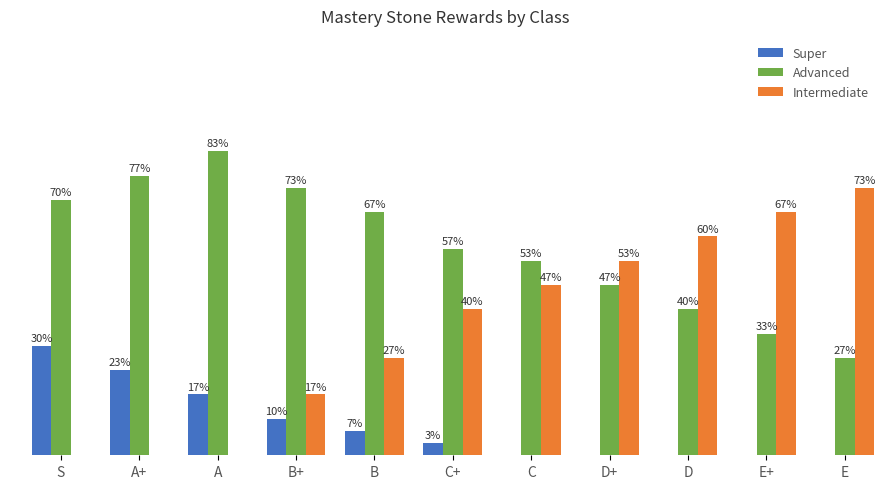

What are all the series names shown in the legend?

Super, Advanced, Intermediate